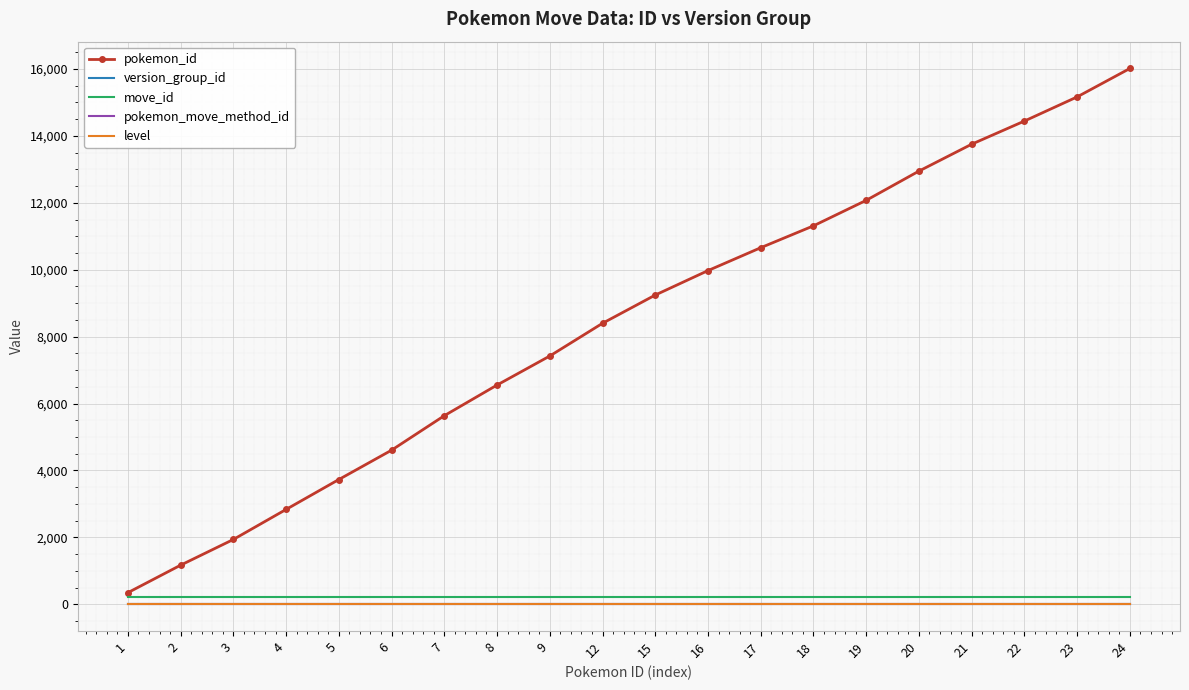

Reading left to right, transcribe all the data shown in this chart.

pokemon_id: 347	1169	1937	2835	3729	4606	5637	6553	7421	8399	9243	9974	10658	11312	12074	12948	13752	14444	15166	16016
version_group_id: 9	9	9	9	9	9	9	9	9	9	9	9	9	9	9	9	9	9	9	9
move_id: 216	216	216	216	216	216	216	216	216	216	216	216	216	216	216	216	216	216	216	216
pokemon_move_method_id: 4	4	4	4	4	4	4	4	4	4	4	4	4	4	4	4	4	4	4	4
level: 0	0	0	0	0	0	0	0	0	0	0	0	0	0	0	0	0	0	0	0